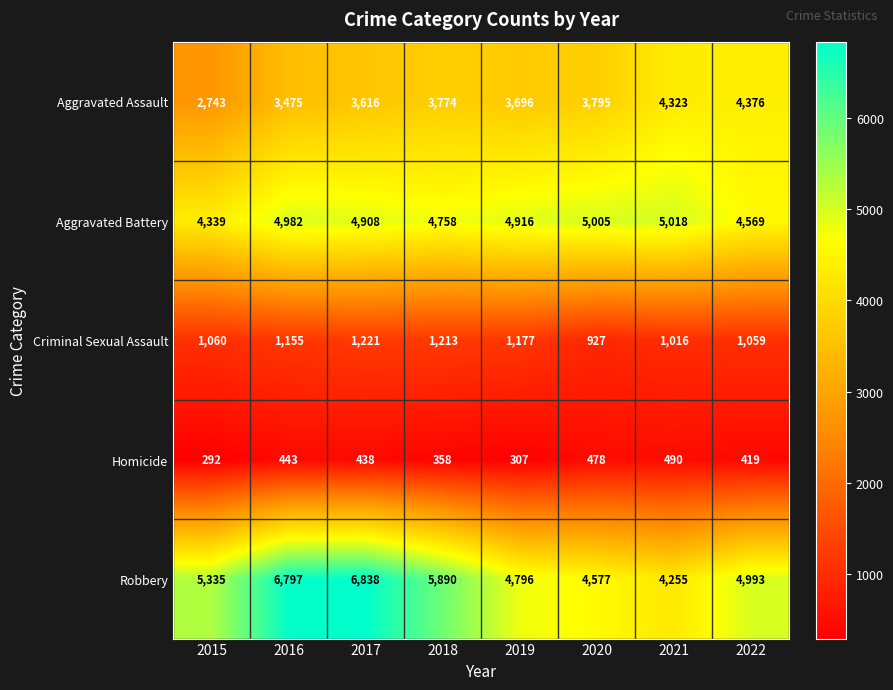

Where does the Homicide series first go above 438?

2016